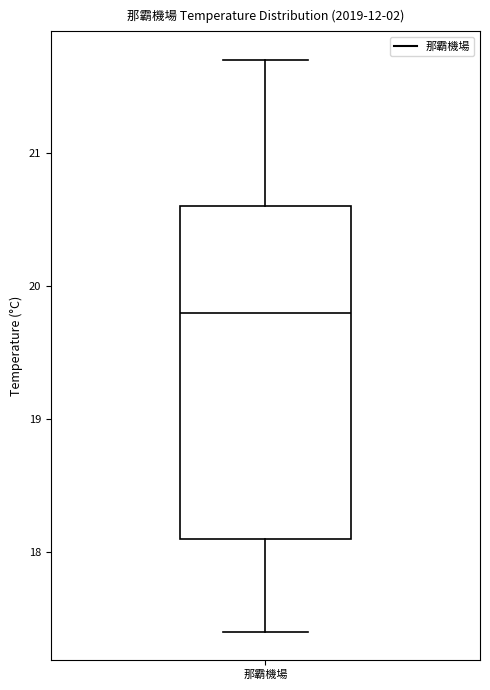

Read this box plot against the y-axis: the position of the median line, the range covered by the box, and the ends of both whiskers. The values are not printed on the chart, so give them approximately, as read against the axis.

median 19.8, box 18.1 to 20.6, whiskers 17.4 to 21.7